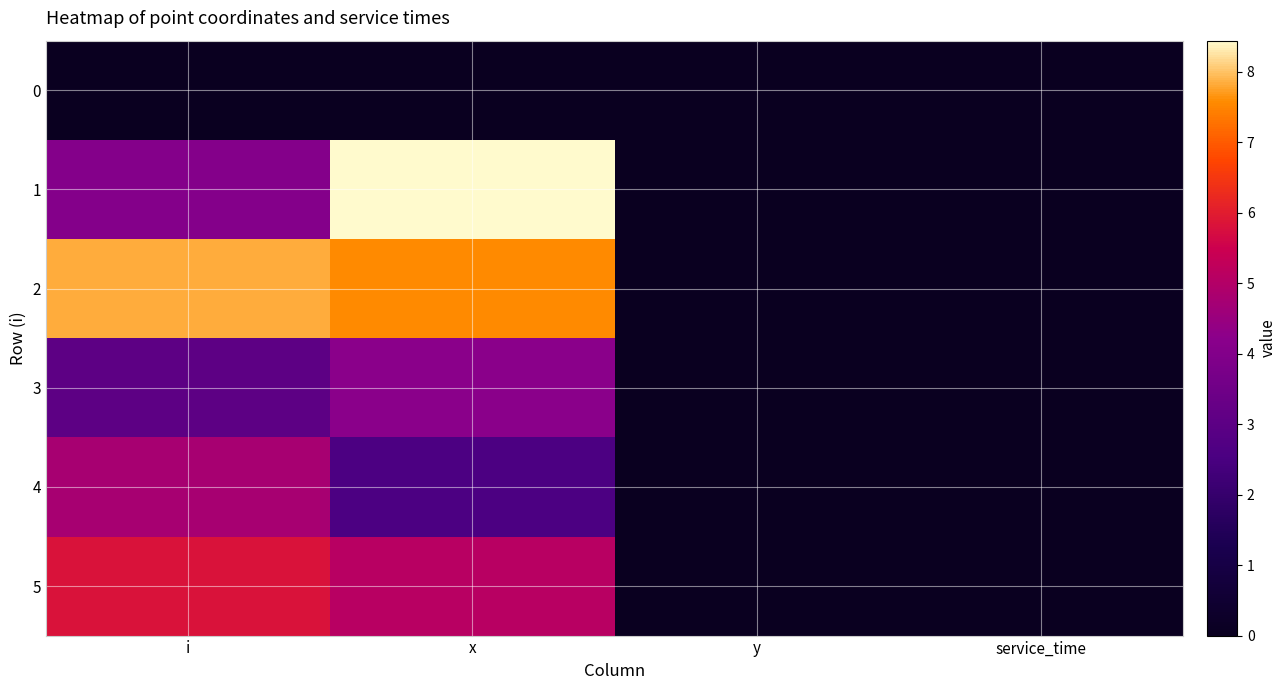

Reading left to right, what are all the values shown in this chart?

0: i=0.0	x=0.0	y=0.0	service_time=0.0
1: i=4.0	x=8.4	y=0.0	service_time=0.0
2: i=7.8	x=7.6	y=0.0	service_time=0.0
3: i=3.0	x=4.2	y=0.0	service_time=0.0
4: i=4.8	x=2.6	y=0.0	service_time=0.0
5: i=5.8	x=5.1	y=0.0	service_time=0.0